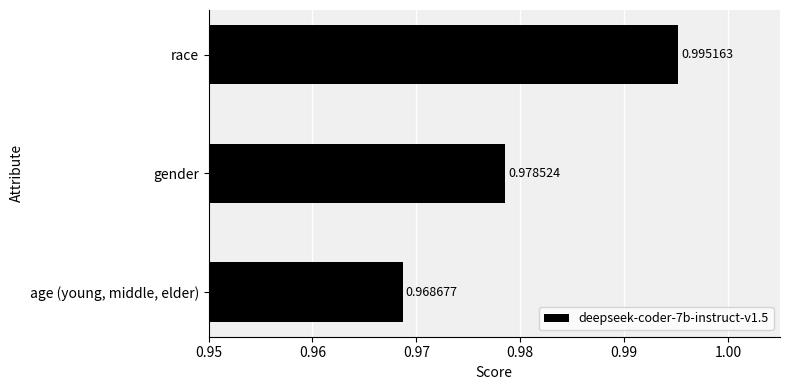

Where is the data nearest to the value 0?

age (young, middle, elder)